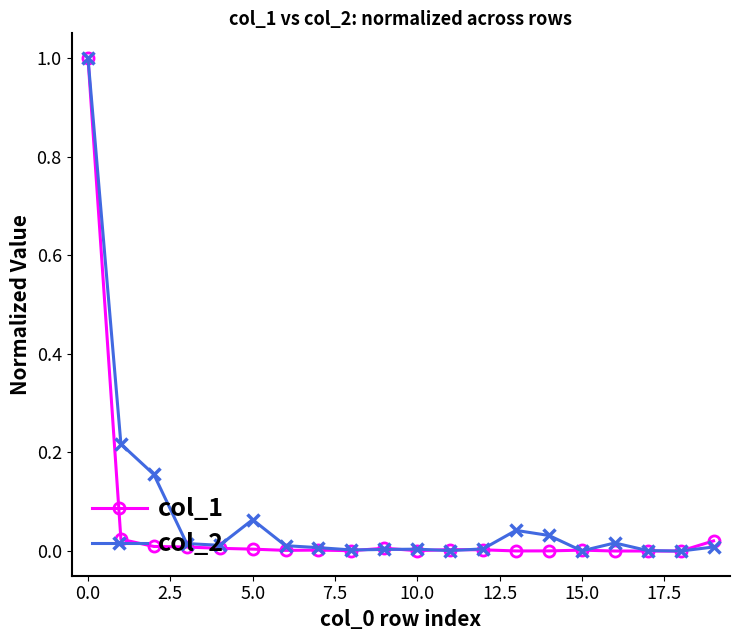

What is the highest value of the col_2 series?

1.0